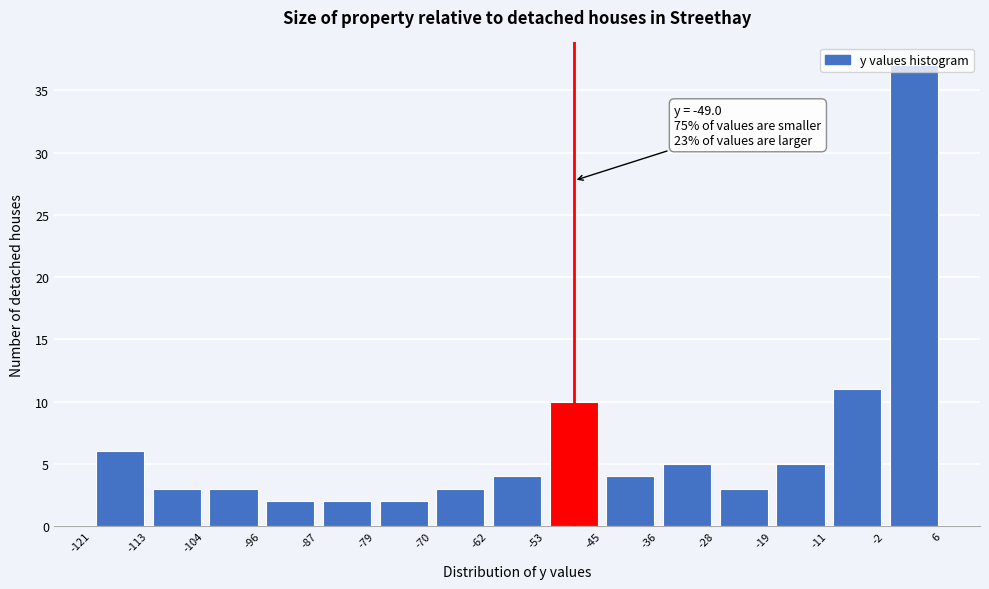

Over which range of the x-axis is the bar tallest?

-2 to 6